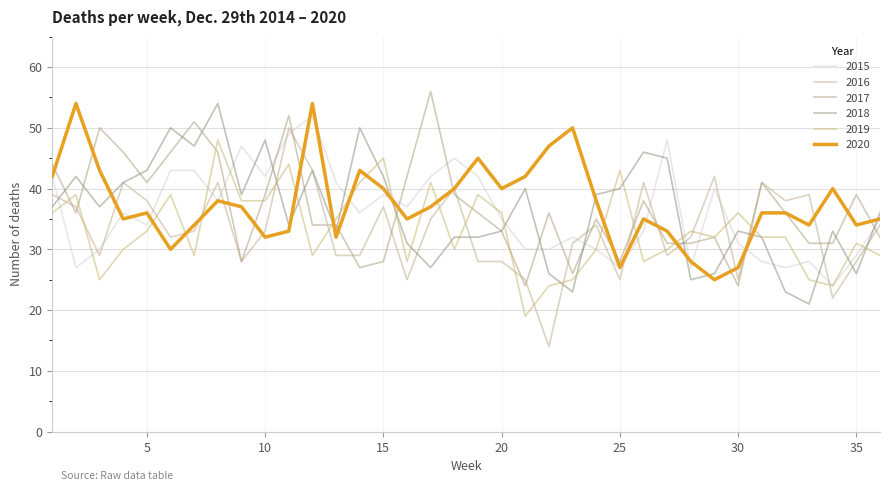

After their last crossing, which series has the higher values: 2020 or 2016?

2020